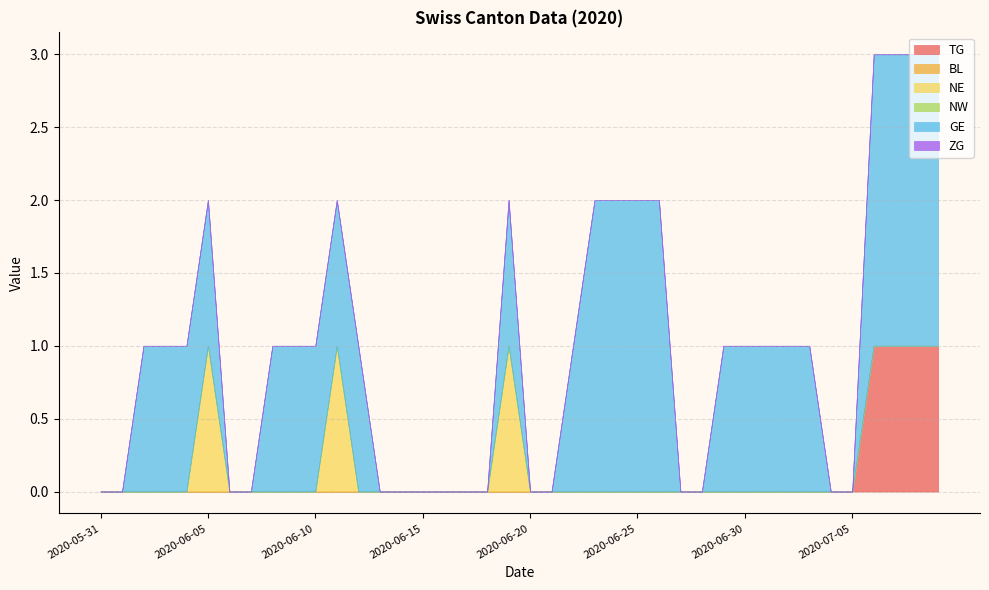

At which label is NW closest to 0?

2020-05-31